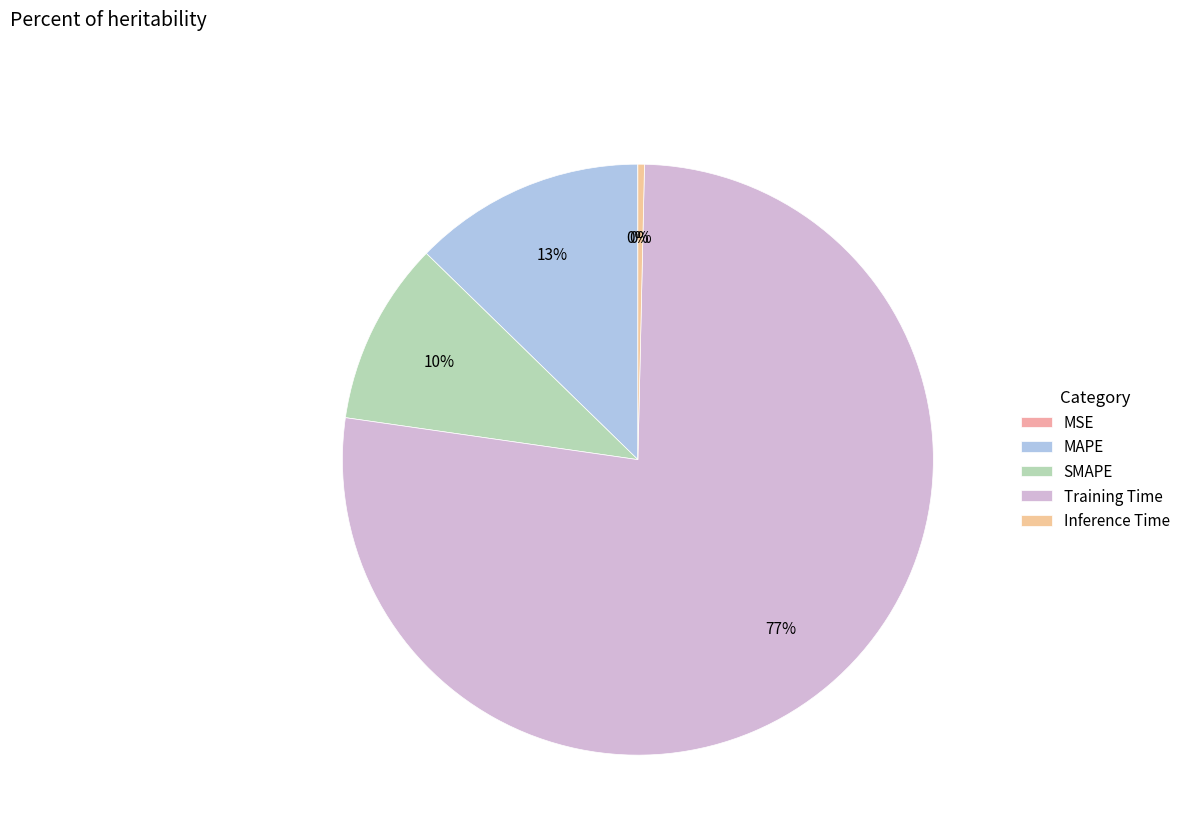

Between MSE and SMAPE, which is larger?

SMAPE